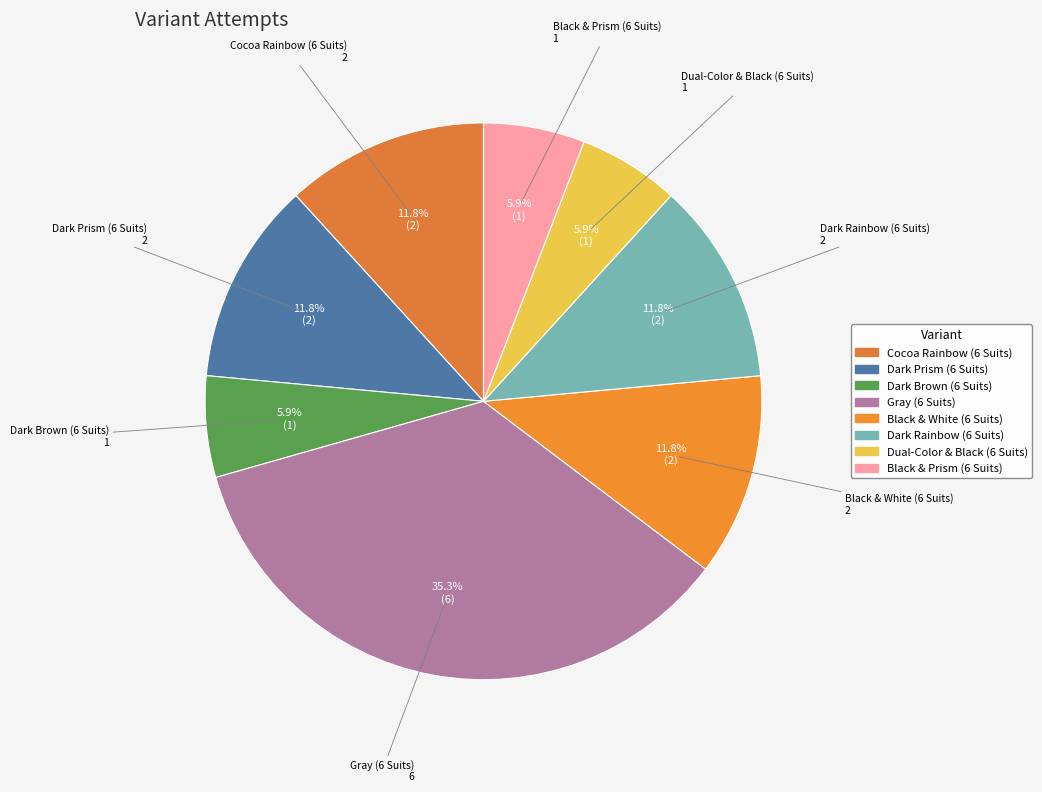

How much of the chart is everything except Dark Brown (6 Suits)?

94.1%